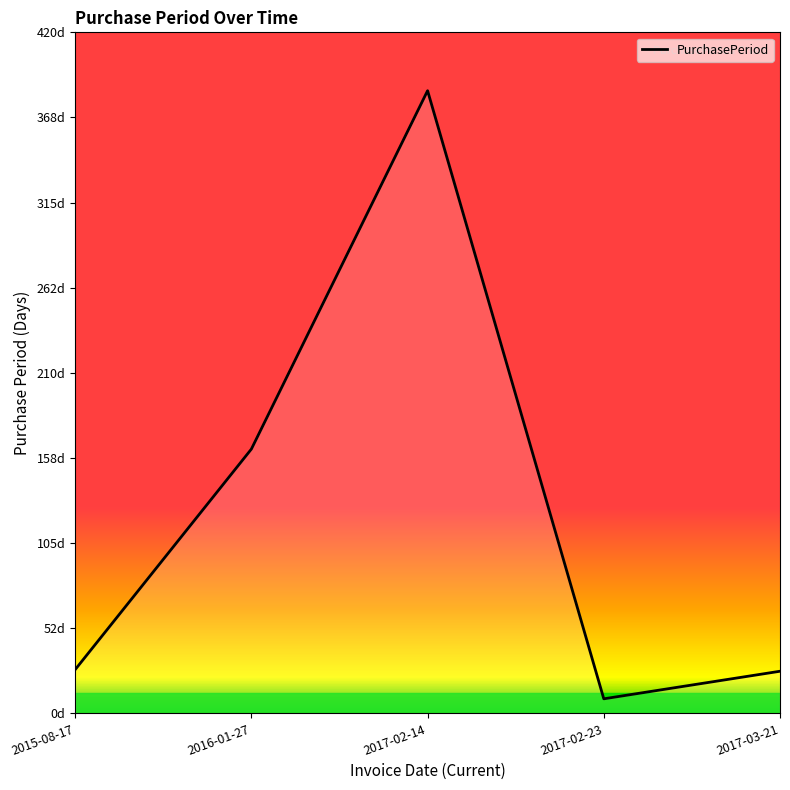

Does the chart have visible grid lines?

No